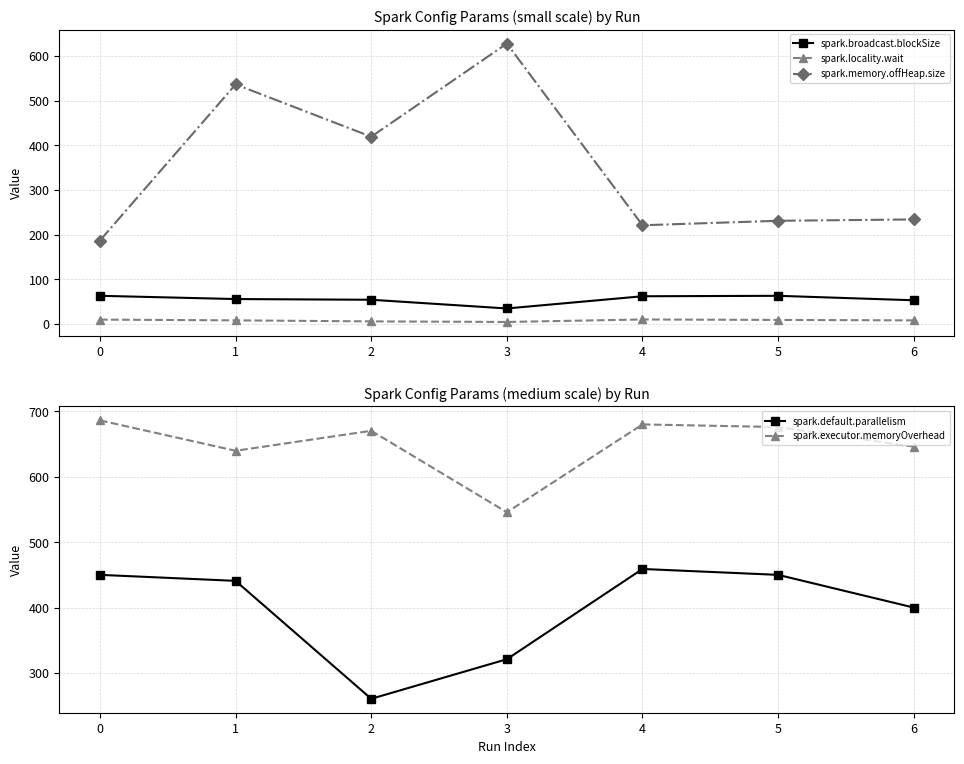

True or false: spark.locality.wait and spark.broadcast.blockSize cross at least once.

False